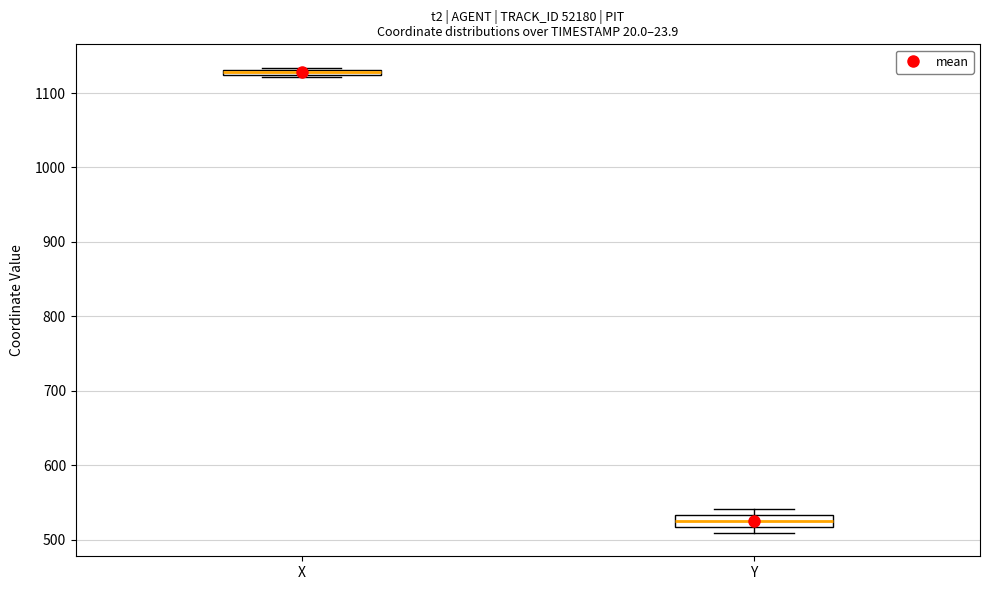

Which box has the lowest median line?

Y